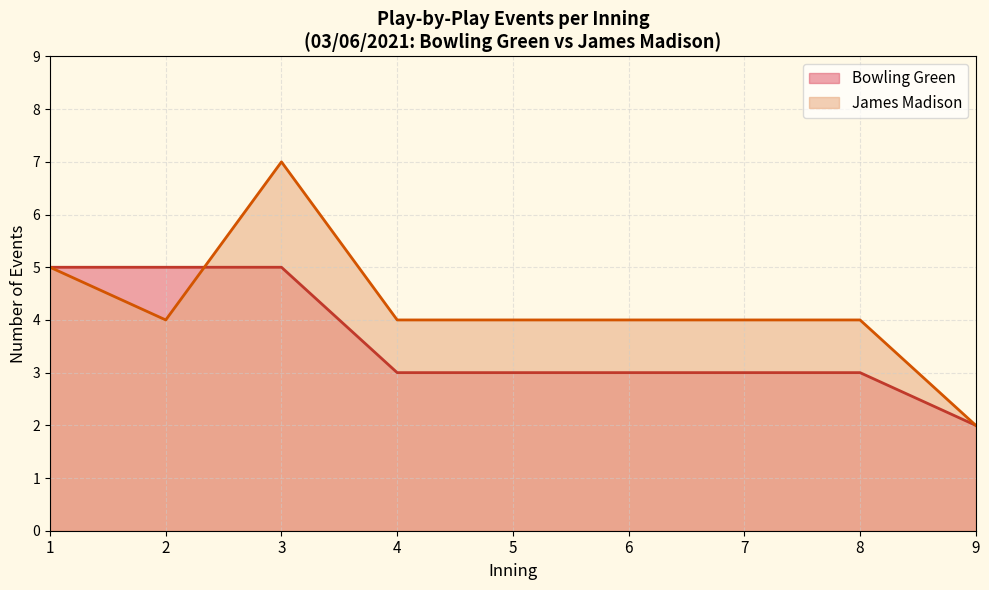

At which label does James Madison reach its minimum?

9